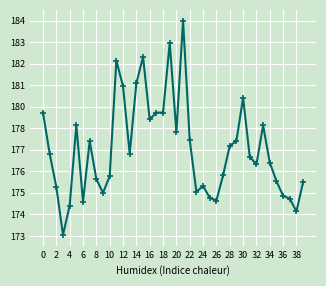

Does the chart have visible grid lines?

Yes